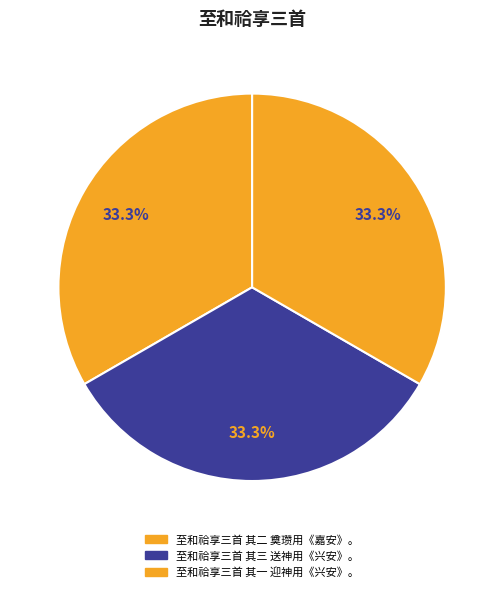

To the nearest percent, what portion does 至和祫享三首 其二 奠瓒用《嘉安》。 represent?

33%